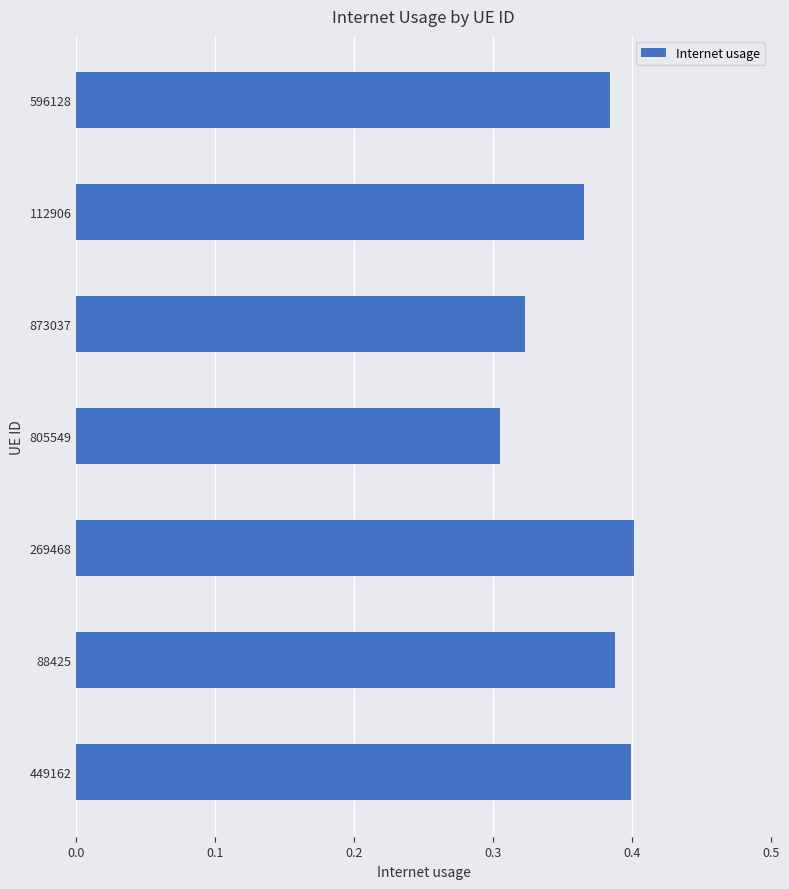

Which label corresponds to the smallest value in the chart?

805549